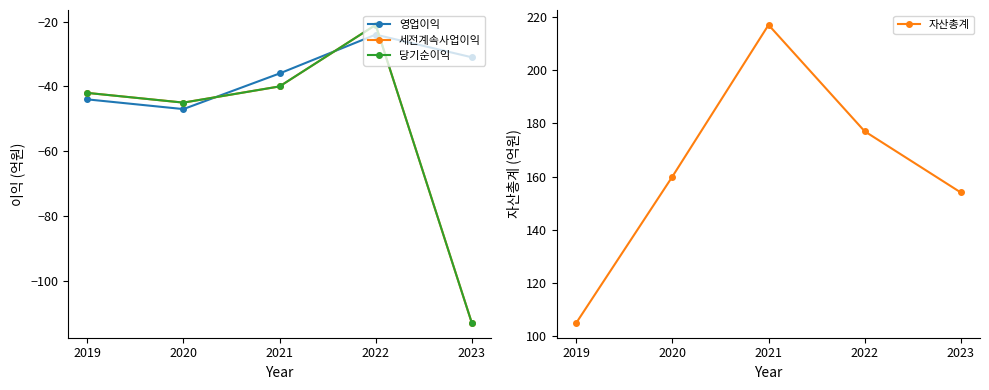

What is the difference between the highest and lowest values at 2022?

201